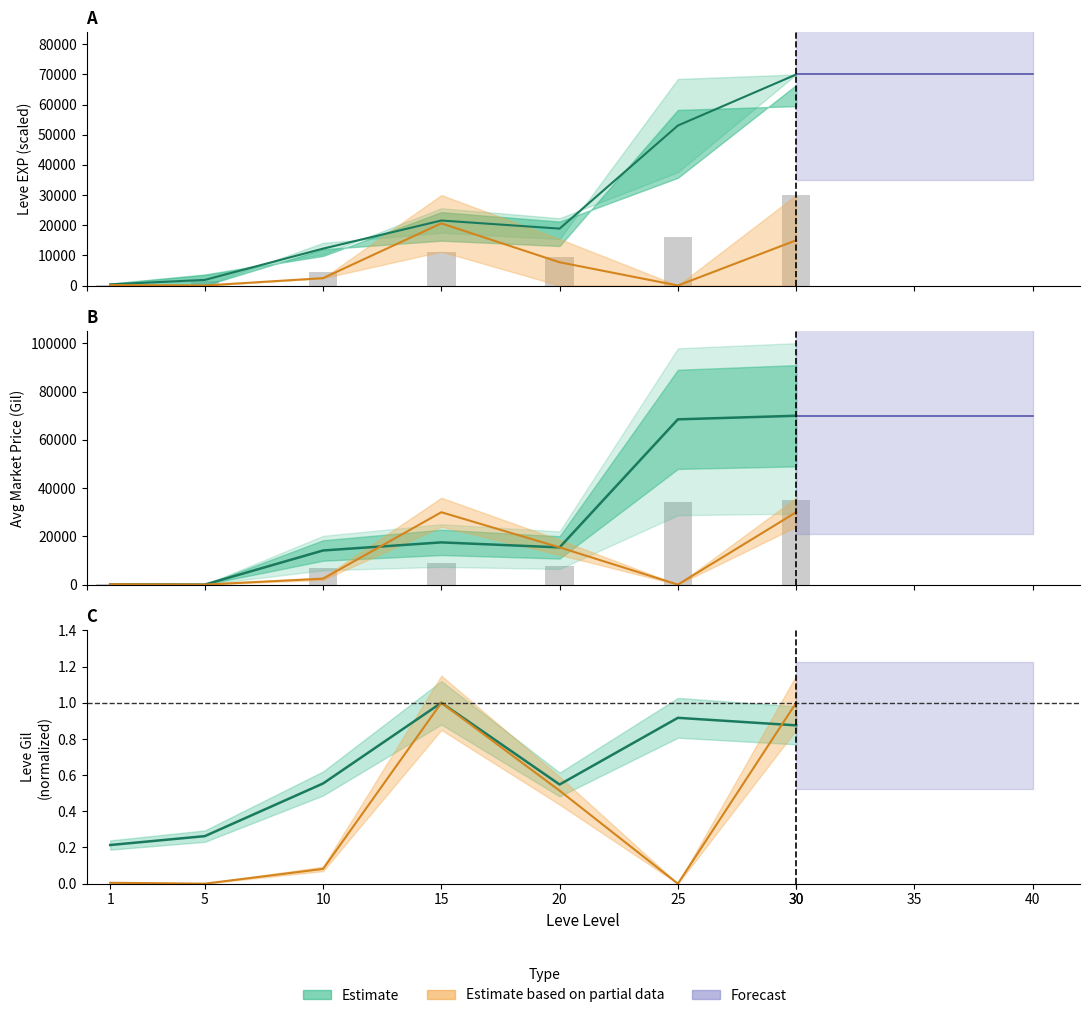

Between 30 and 5, which is larger?

30